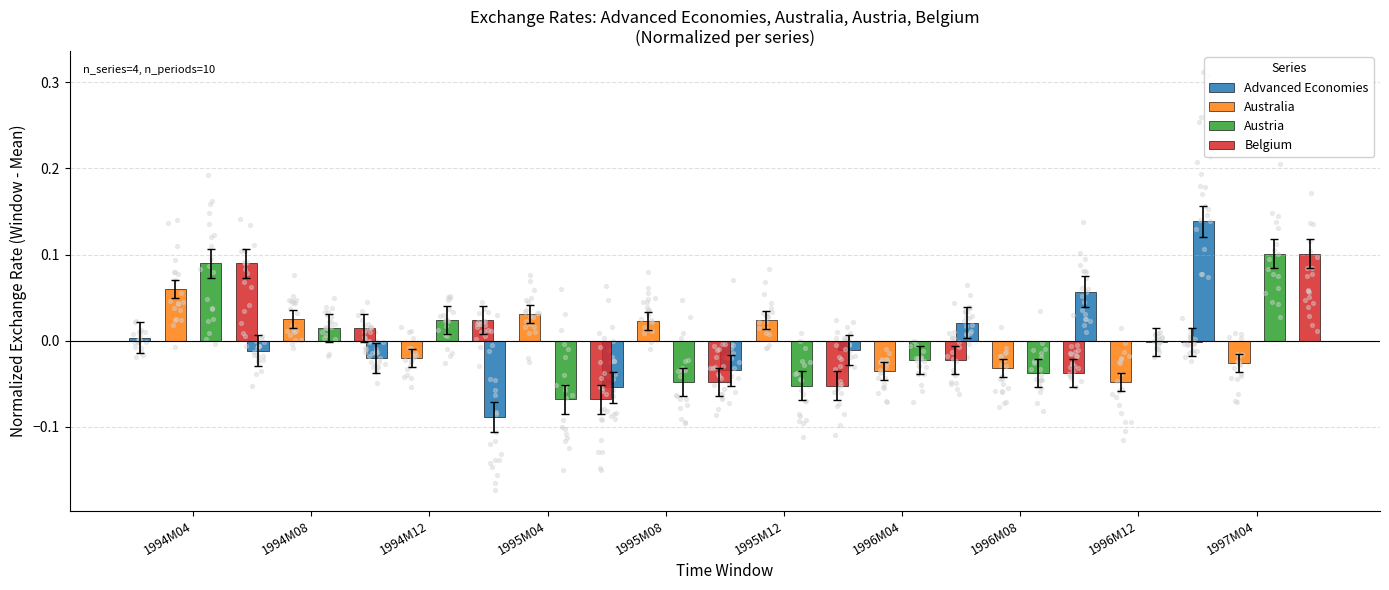

What is the total value across all series at 1995M04?

-0.2